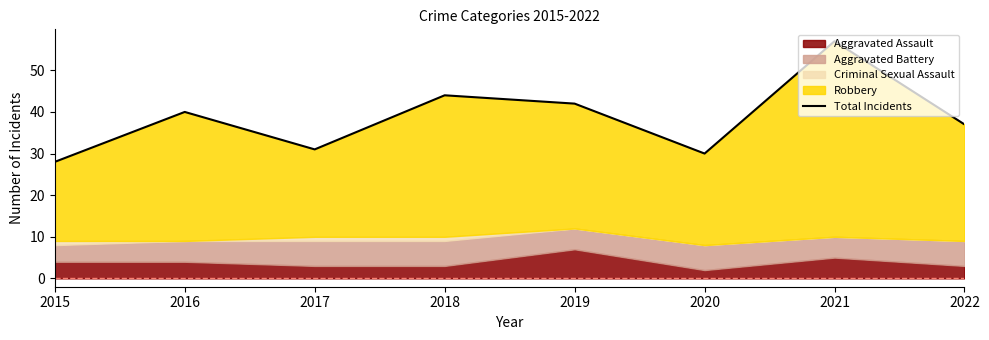

Reading right to left, transcribe all the data shown in this chart.

37	57	30	42	44	31	40	28